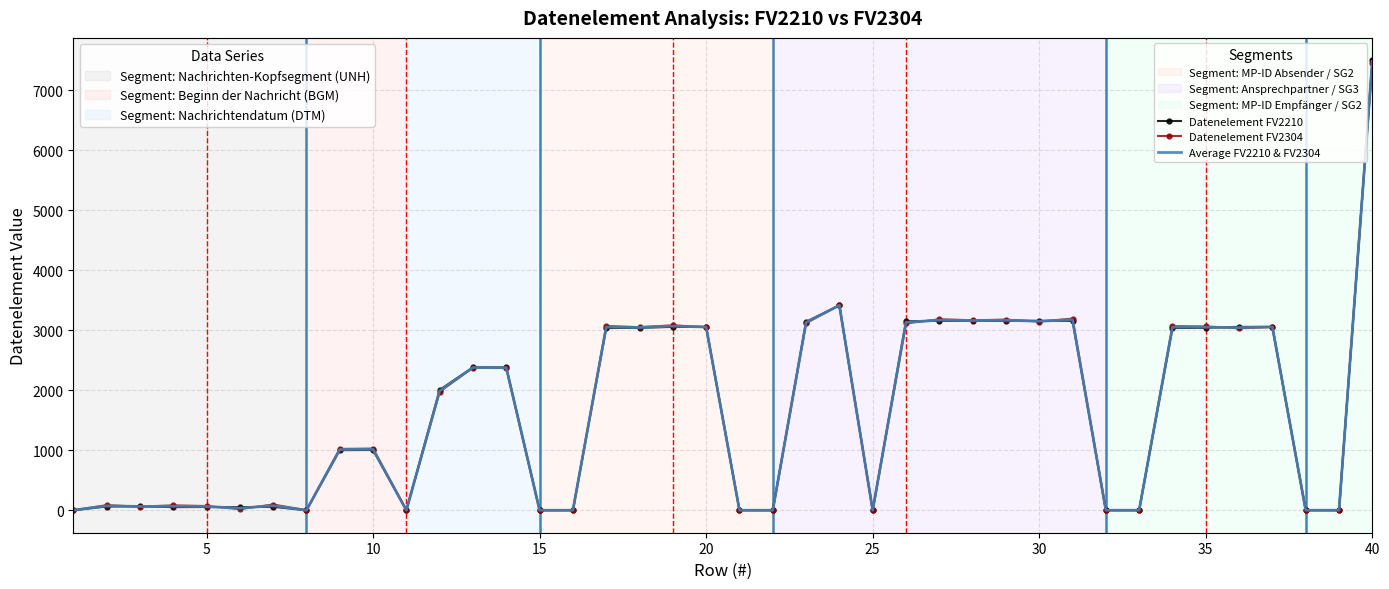

Rank the series by their average value, from highest to lowest.

Datenelement FV2304, Average FV2210 & FV2304, Datenelement FV2210